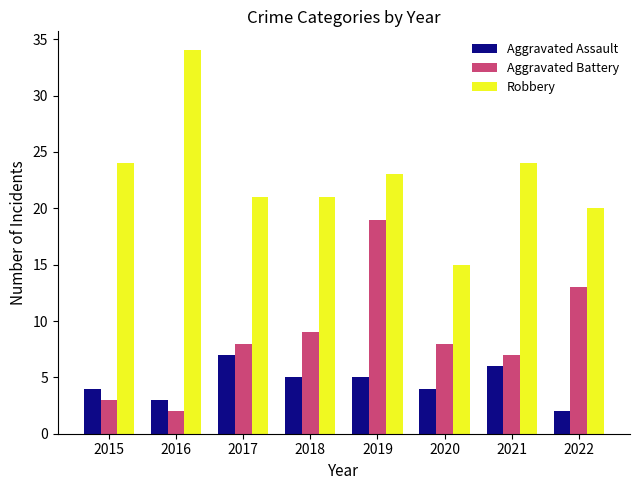

The value of Aggravated Assault at 2018 is 5. True or false?

True